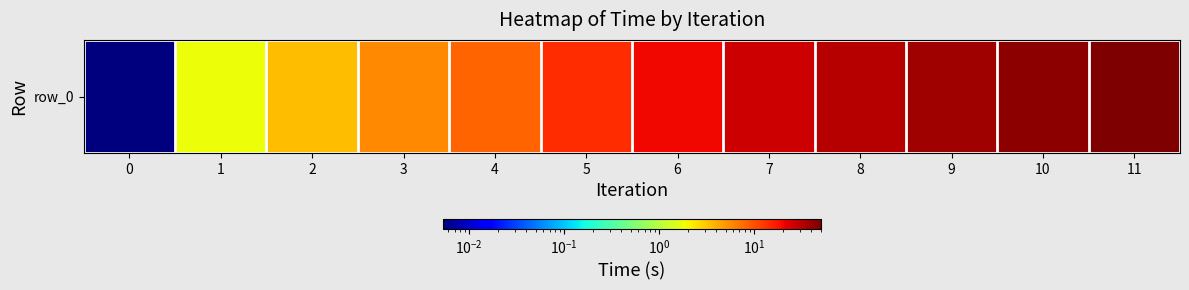

Reading left to right, extract all data points from this chart.

0.0	1.8	3.5	5.7	8.3	14.1	20.3	26.3	32.4	38.5	44.2	50.0